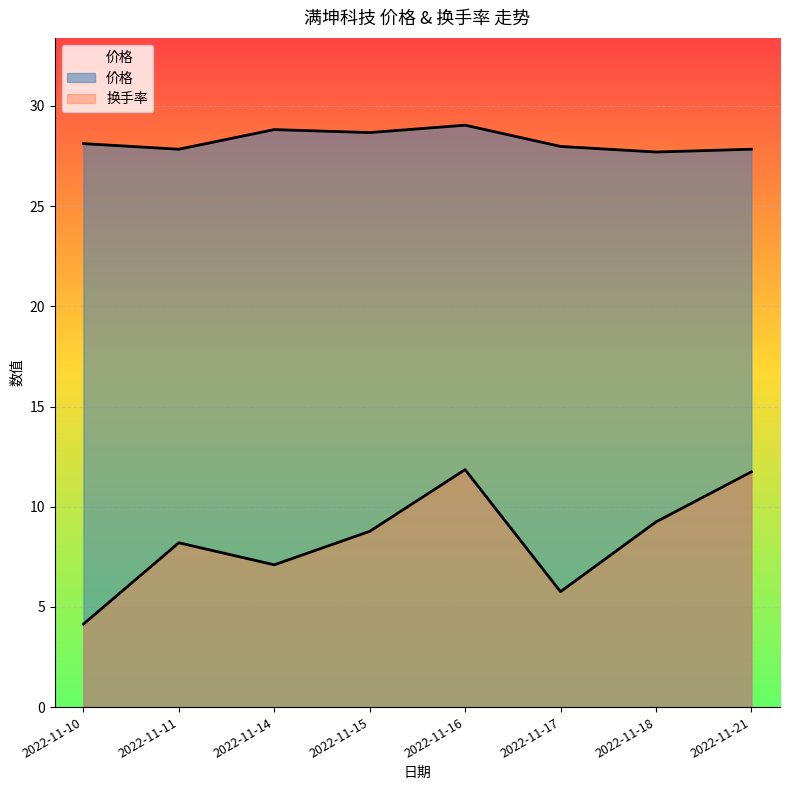

In 价格, how many points are higher than both neighbors (excluding endpoints)?

2